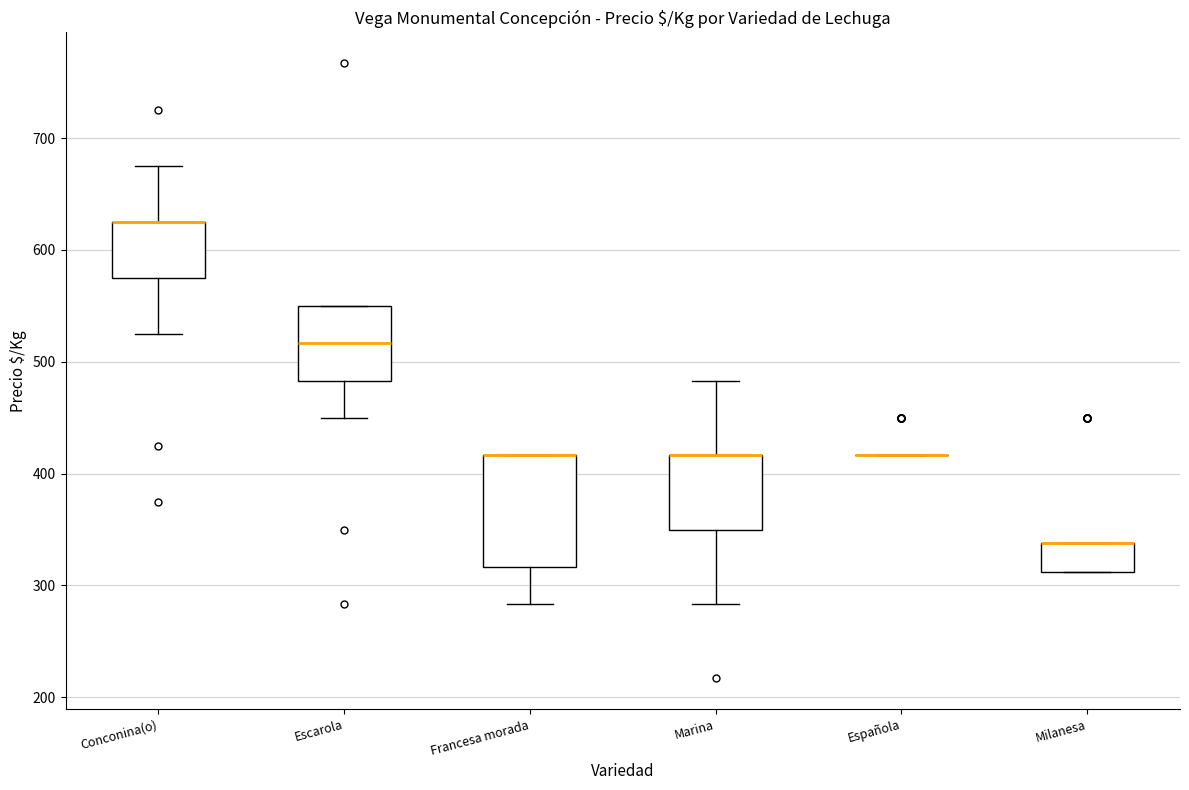

Which box is the tallest, from its lower edge to its upper edge?

Francesa morada